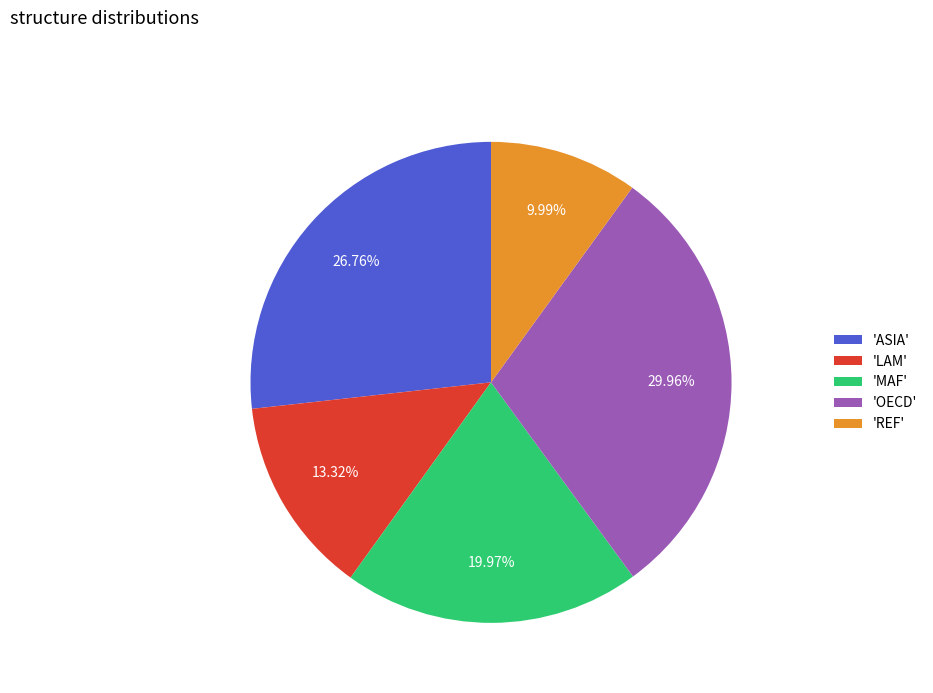

What is the smallest slice in the pie chart?

'REF'